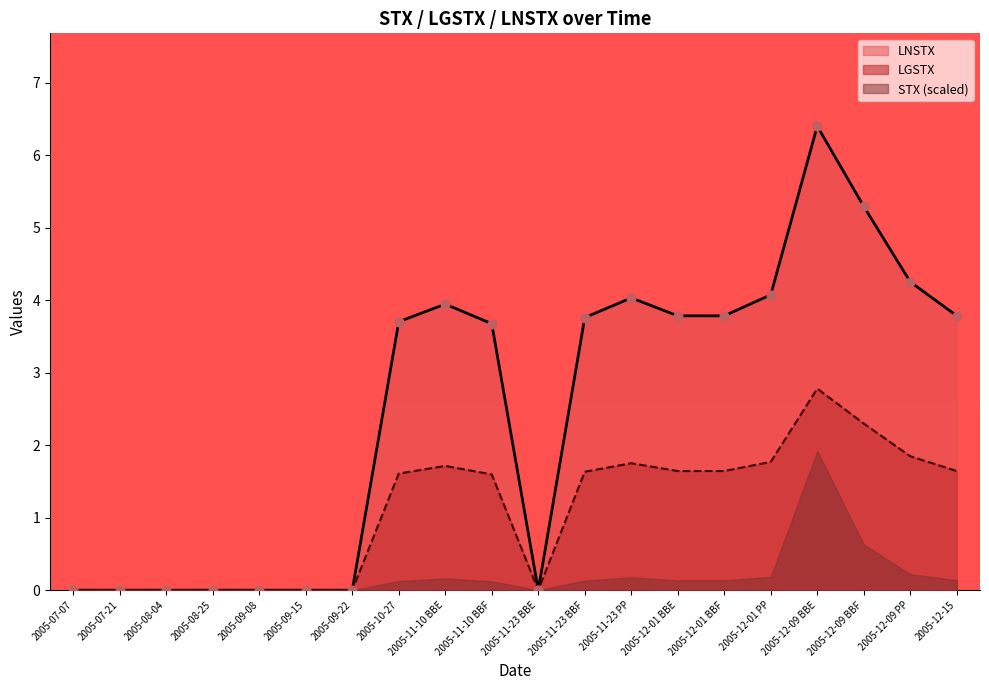

Which series reaches the maximum Y coordinate?

LNSTX